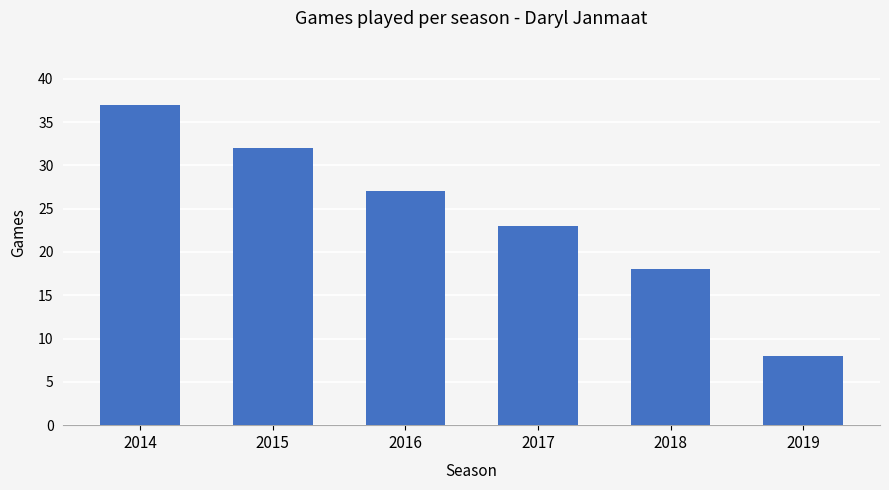

At which label is the value closest to 22?

2017